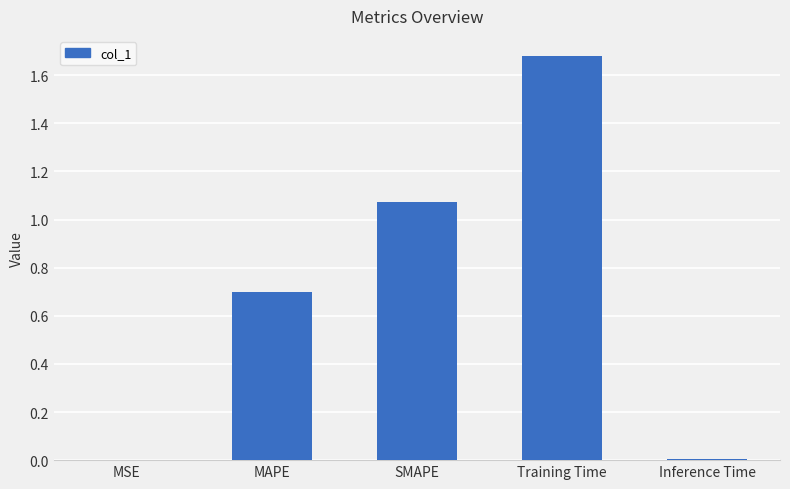

The value at MAPE is 0.7. True or false?

True